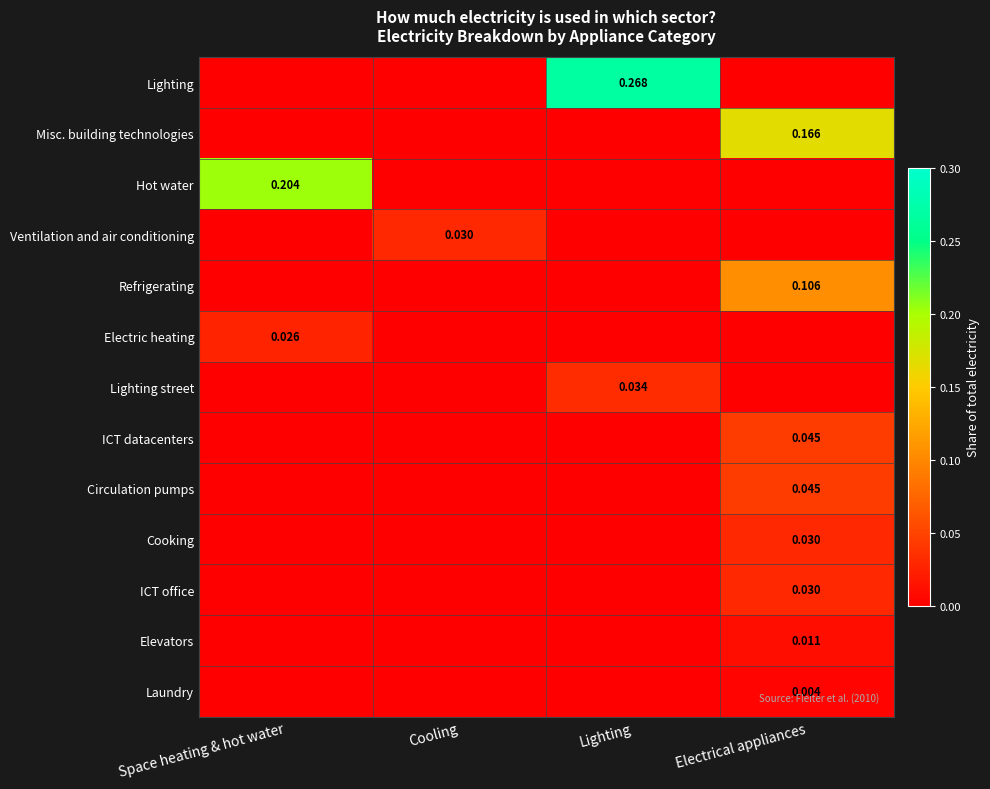

At which label is Cooking closest to 0?

Space heating & hot water